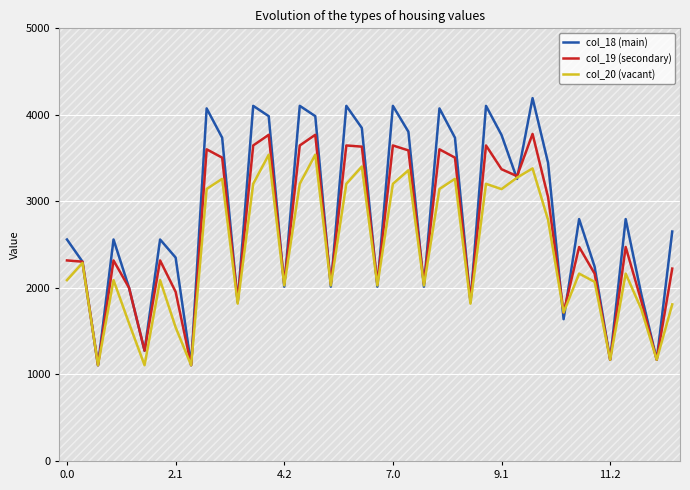

Does the chart display data point markers on the line(s)?

No